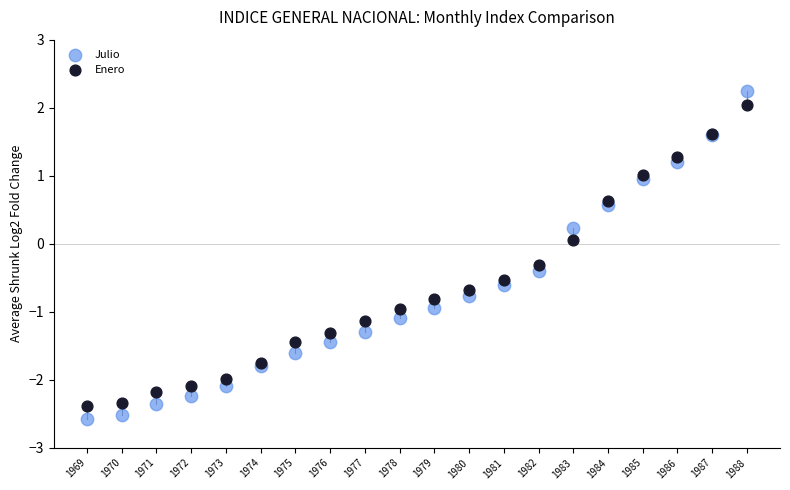

What are all the series names shown in the legend?

Julio, Enero